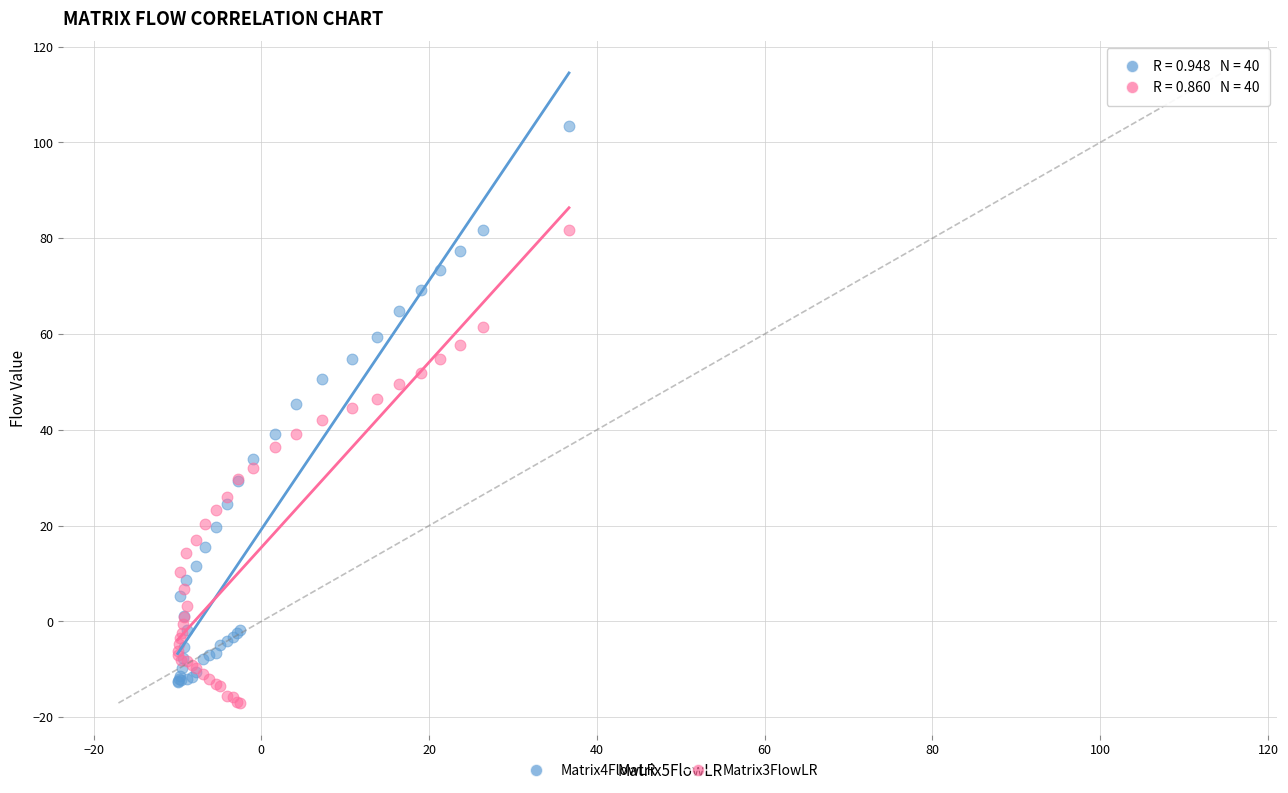

Which series reaches the minimum Y coordinate?

Matrix3FlowLR